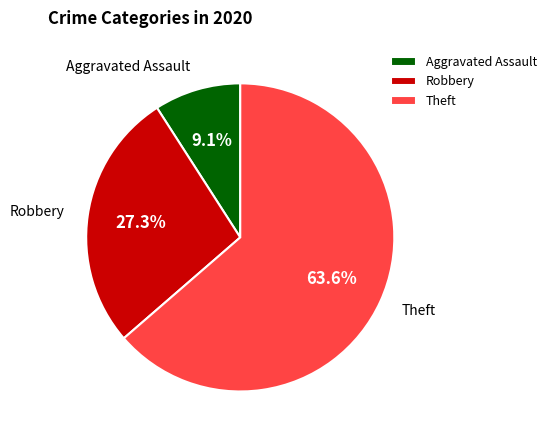

What is the ratio of the value at Aggravated Assault to the value at Robbery?

0.3